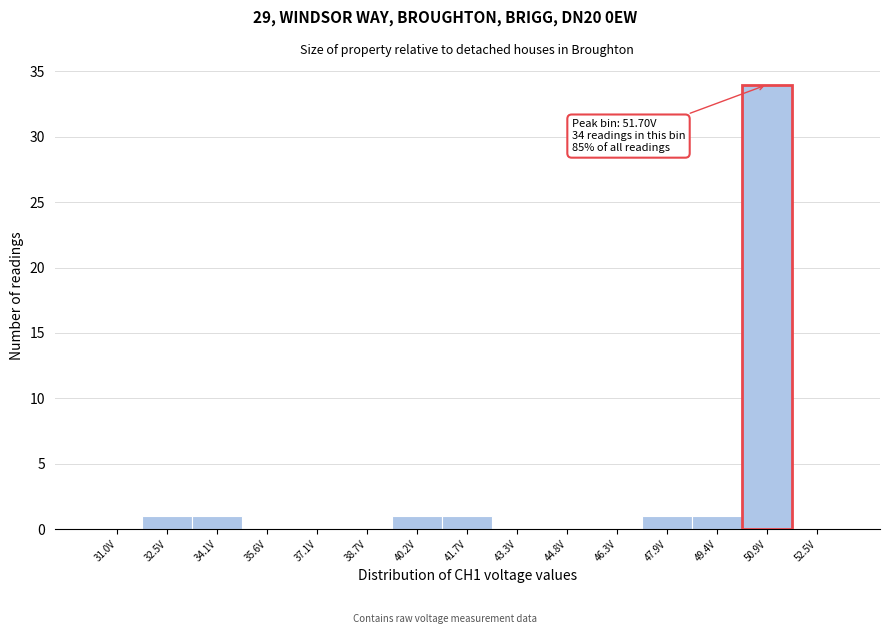

Reading left to right, list all the values displayed in this chart.

31.0V=0	32.5V=1	34.1V=1	35.6V=0	37.1V=0	38.7V=0	40.2V=1	41.7V=1	43.3V=0	44.8V=0	46.3V=0	47.9V=1	49.4V=1	50.9V=34	52.5V=0